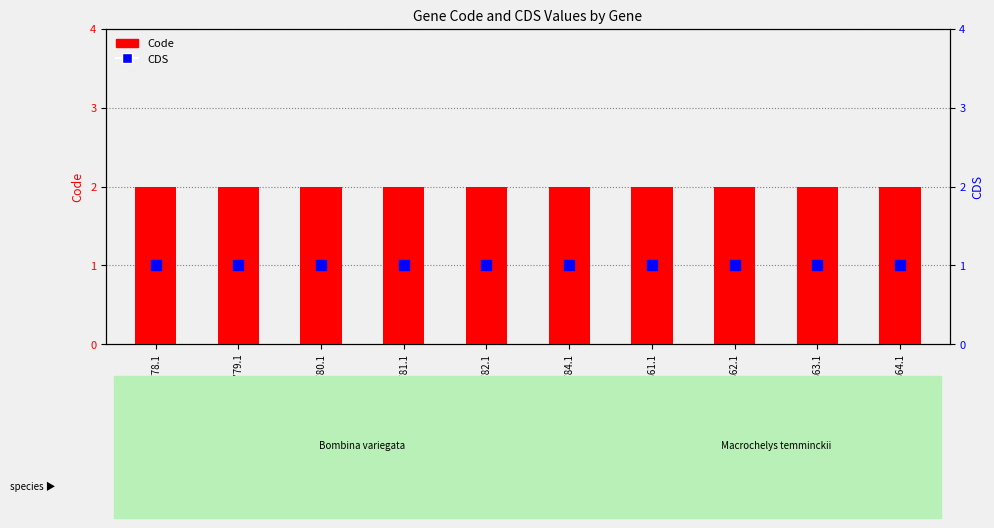

At which category is the sum across all series the highest?

YP_001122778.1